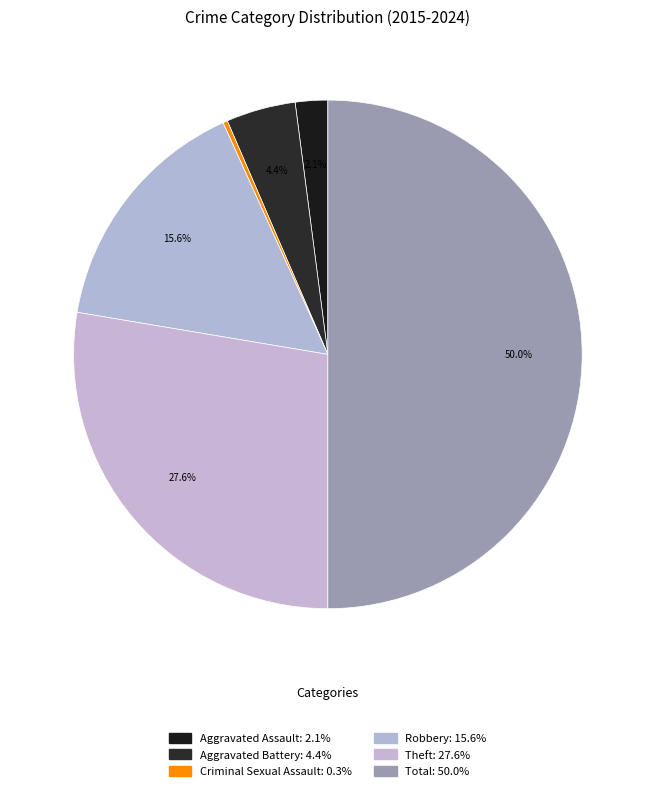

How many slices are in this pie chart?

6